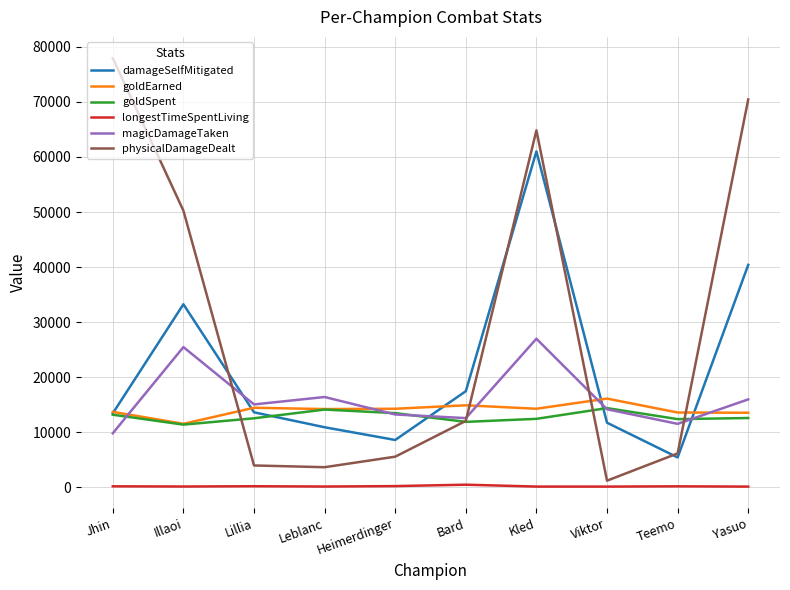

At which category does the chart reach its peak across all series?

Jhin